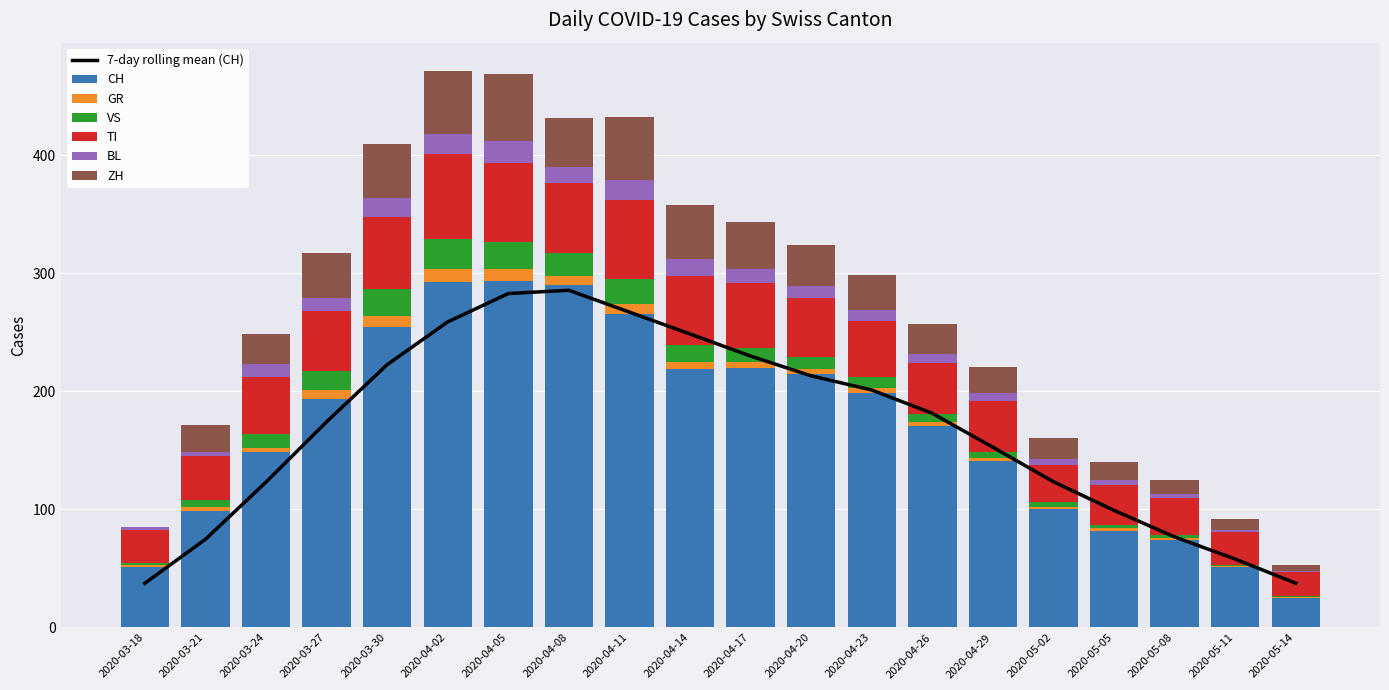

At which category is the sum across all series the highest?

2020-04-02